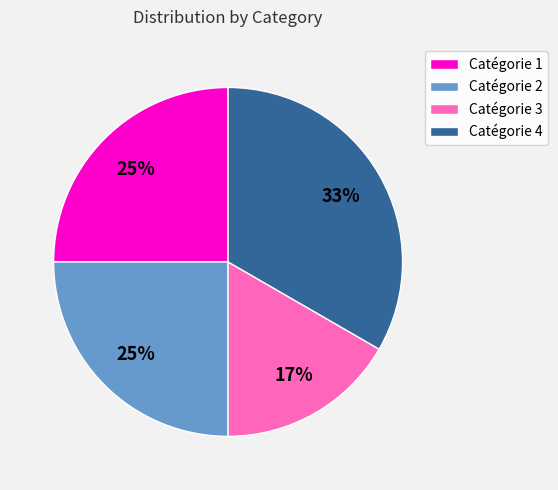

What percentage is the Catégorie 1 slice, to the nearest percent?

25%